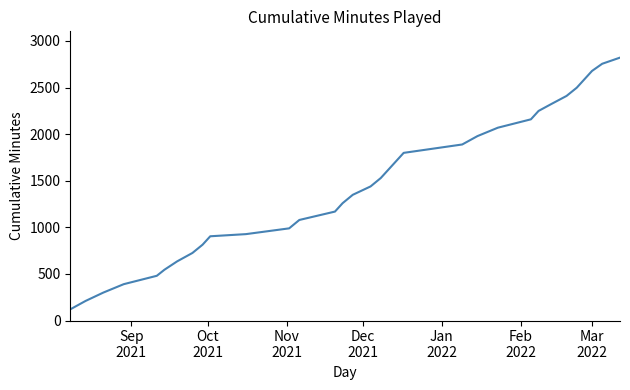

What is the maximum value shown in the chart?

2821